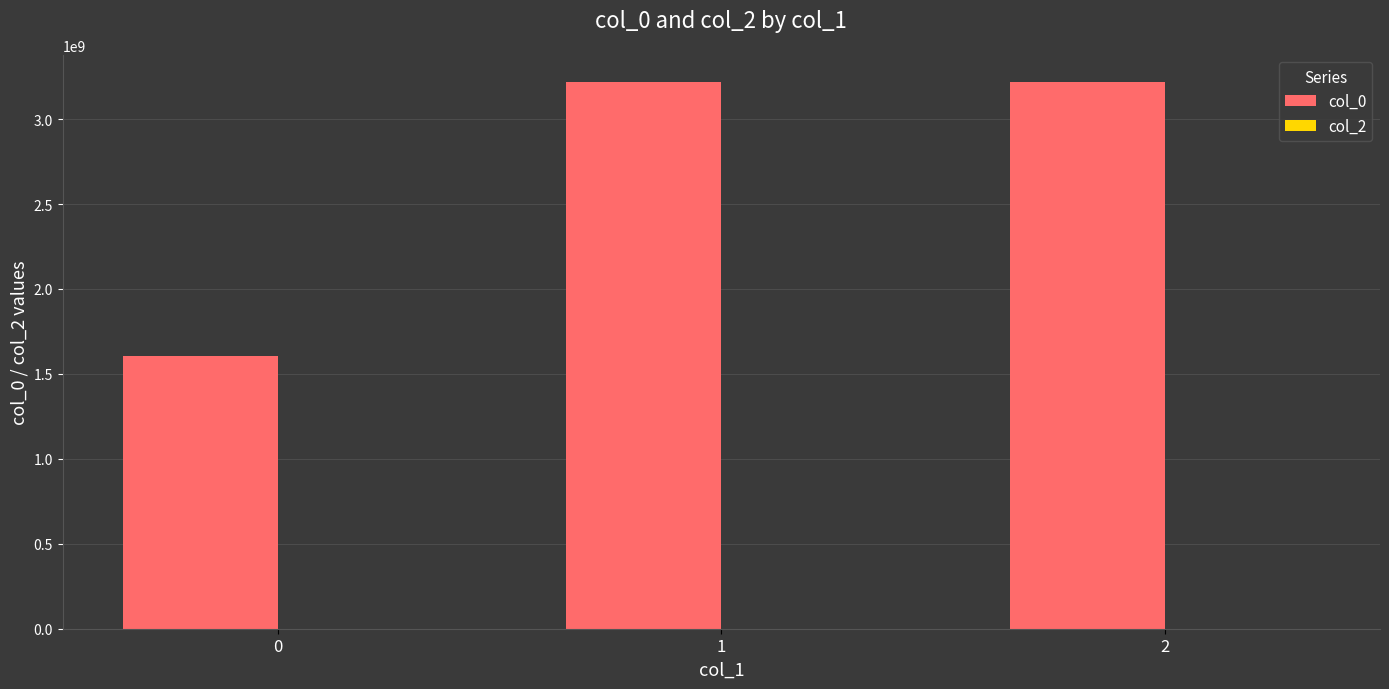

What is the value of the 2nd bar from the left?

3215860695